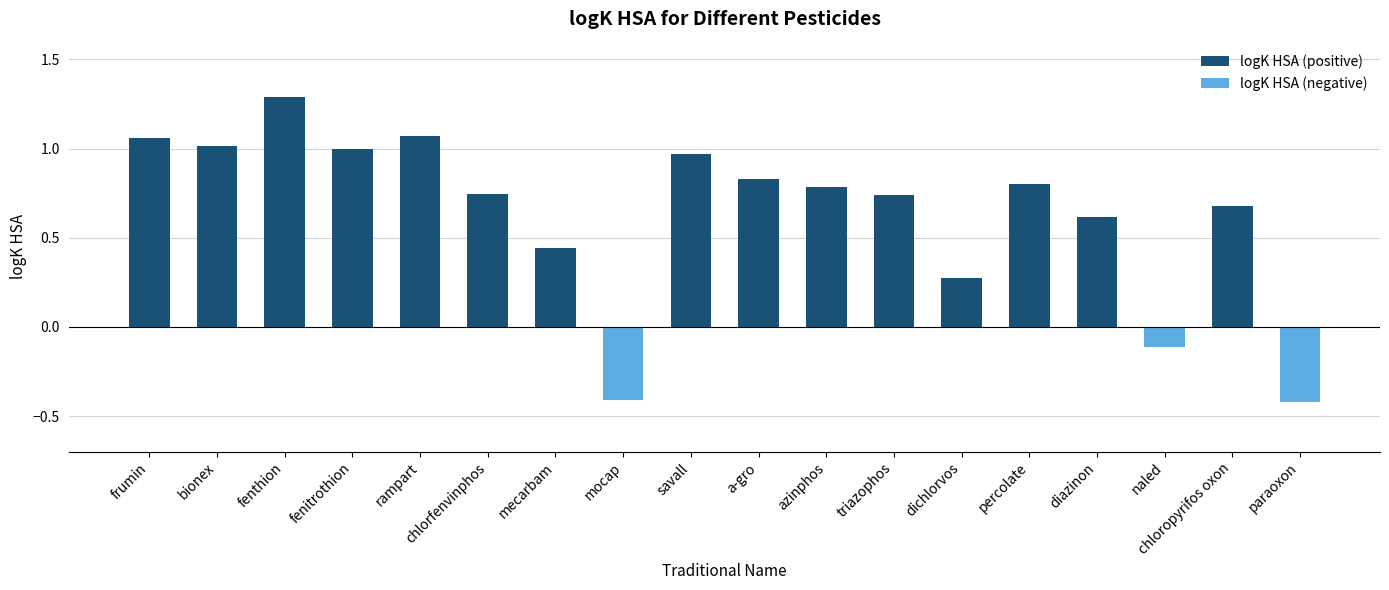

How many values are above zero?

15